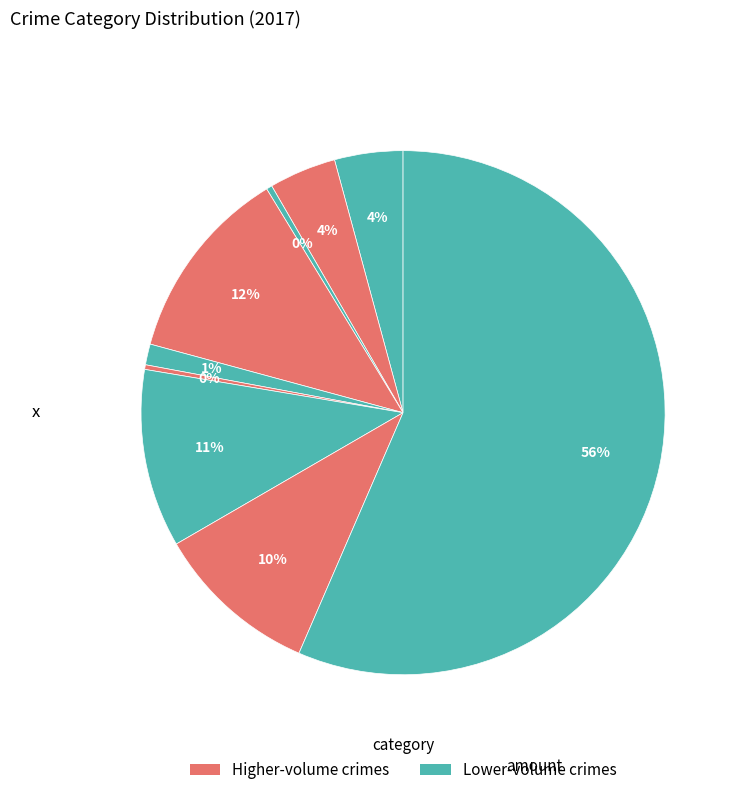

How many slices are in this pie chart?

9